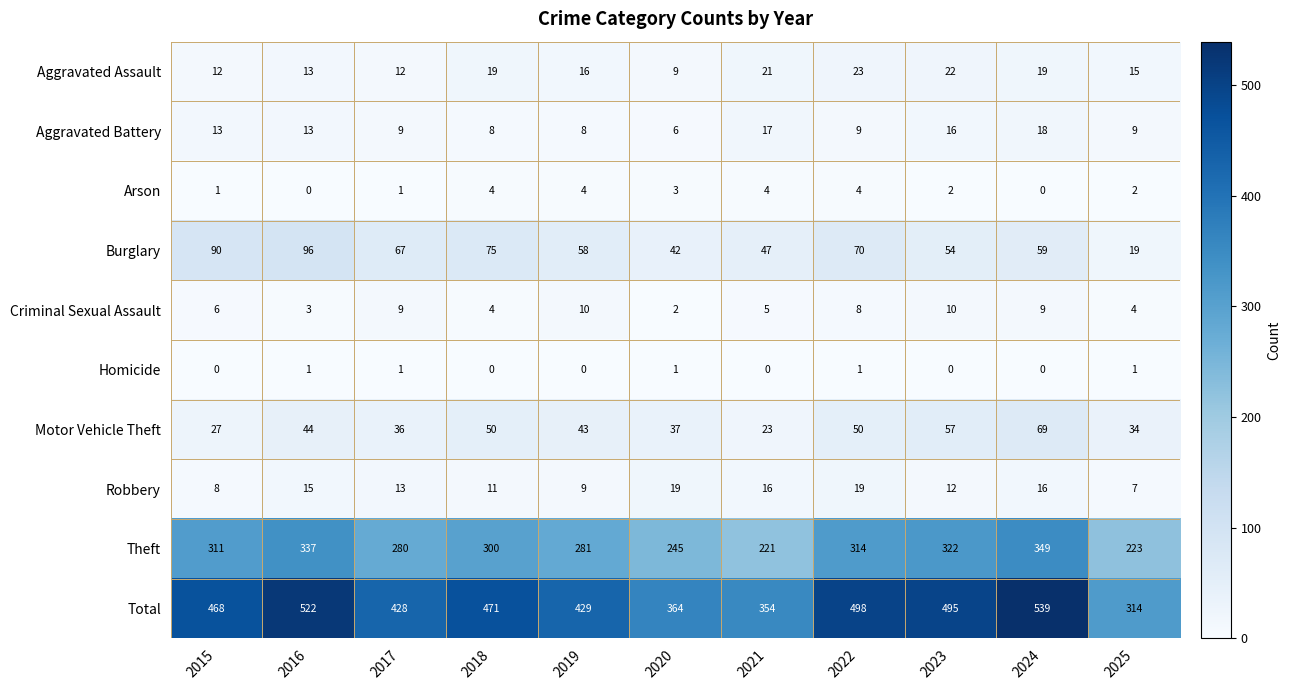

At how many categories does at least one series exceed 453?

6